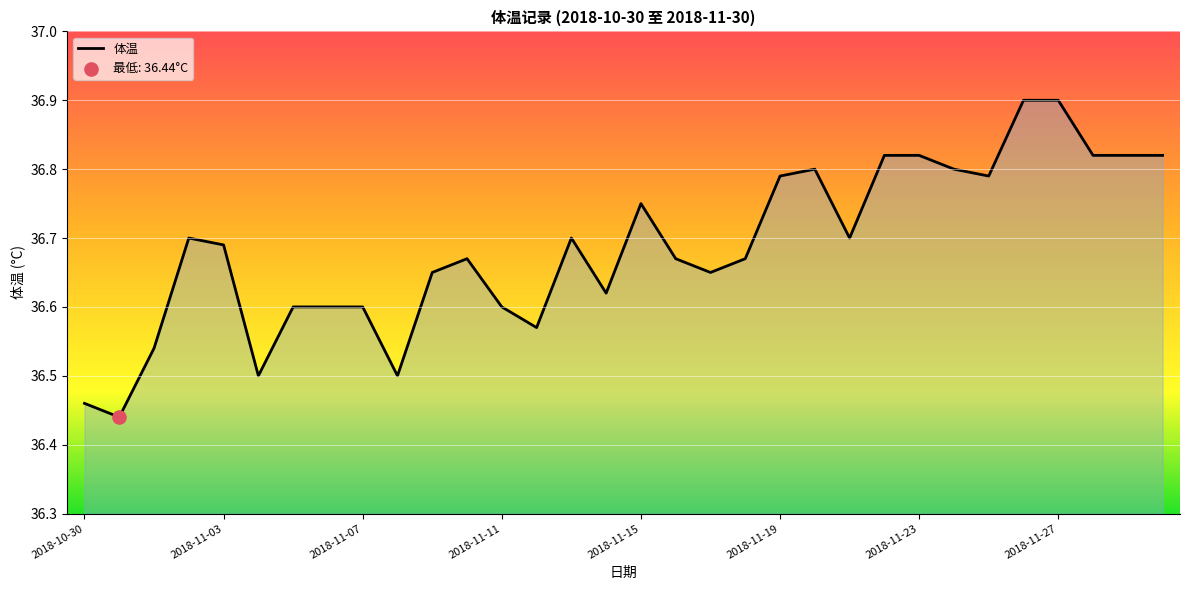

What is the maximum value shown in the chart?

36.9